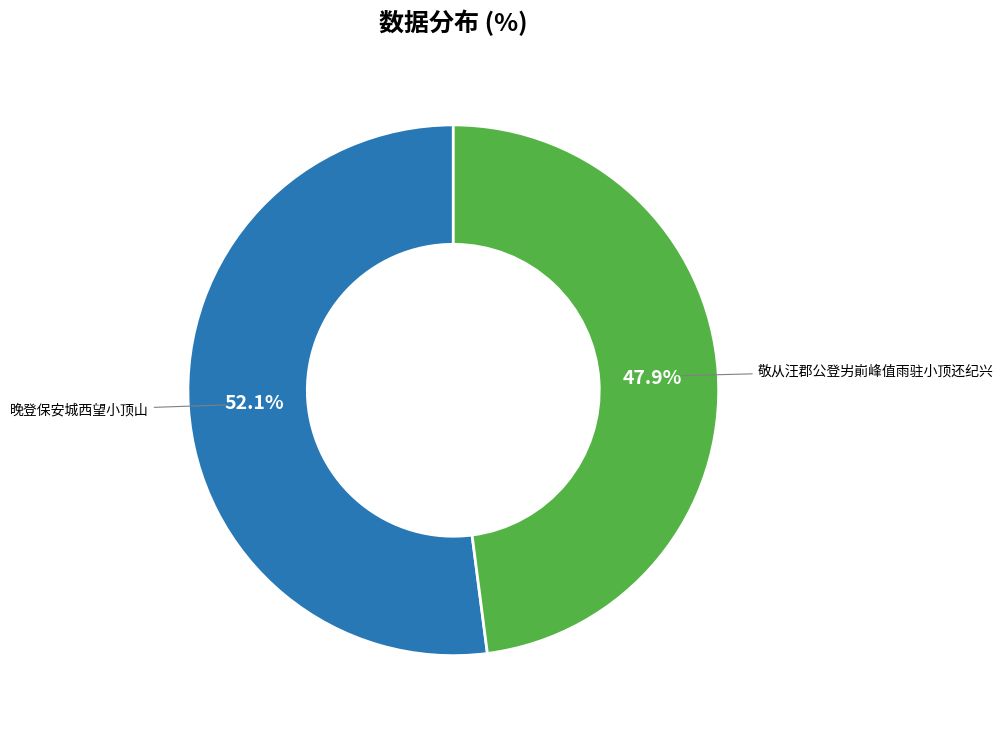

Which slice is the smallest?

敬从汪郡公登屴崱峰值雨驻小顶还纪兴